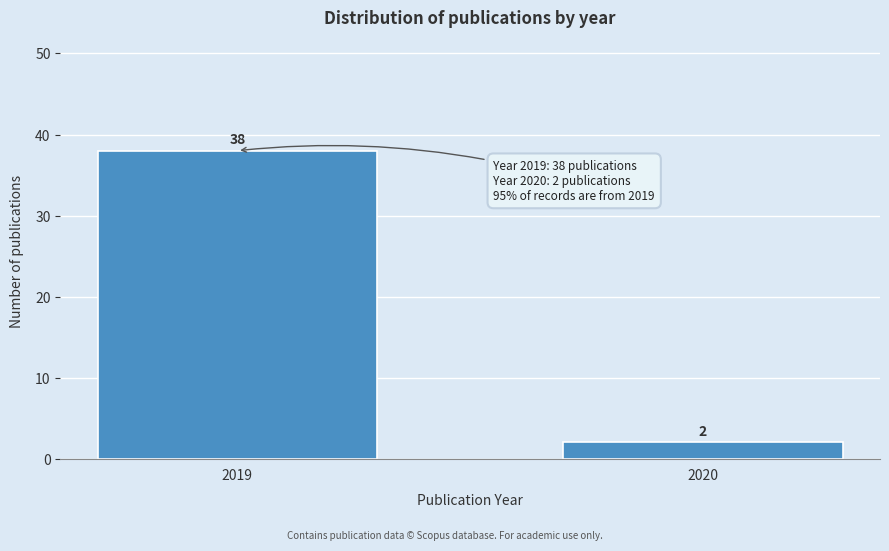

Reading right to left, extract all data points from this chart.

2020=2	2019=38